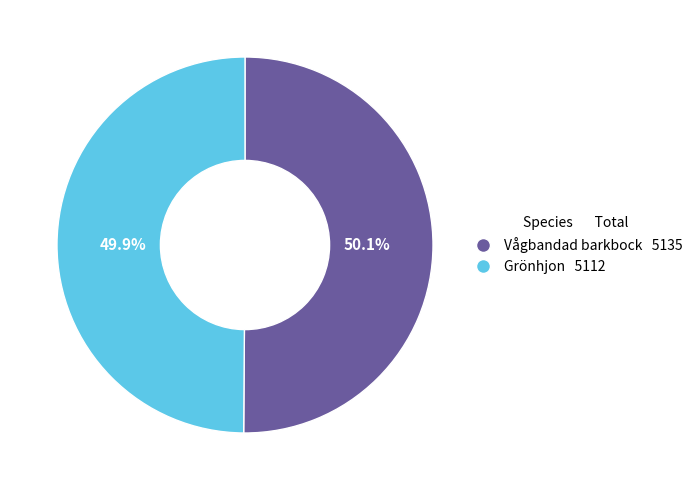

Count the number of slices in the pie.

2